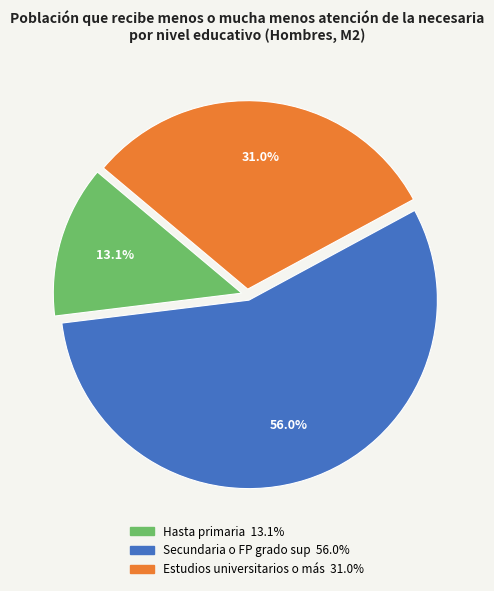

Rank the categories by value from lowest to highest.

Hasta primaria, Estudios universitarios o más, Secundaria o FP grado sup